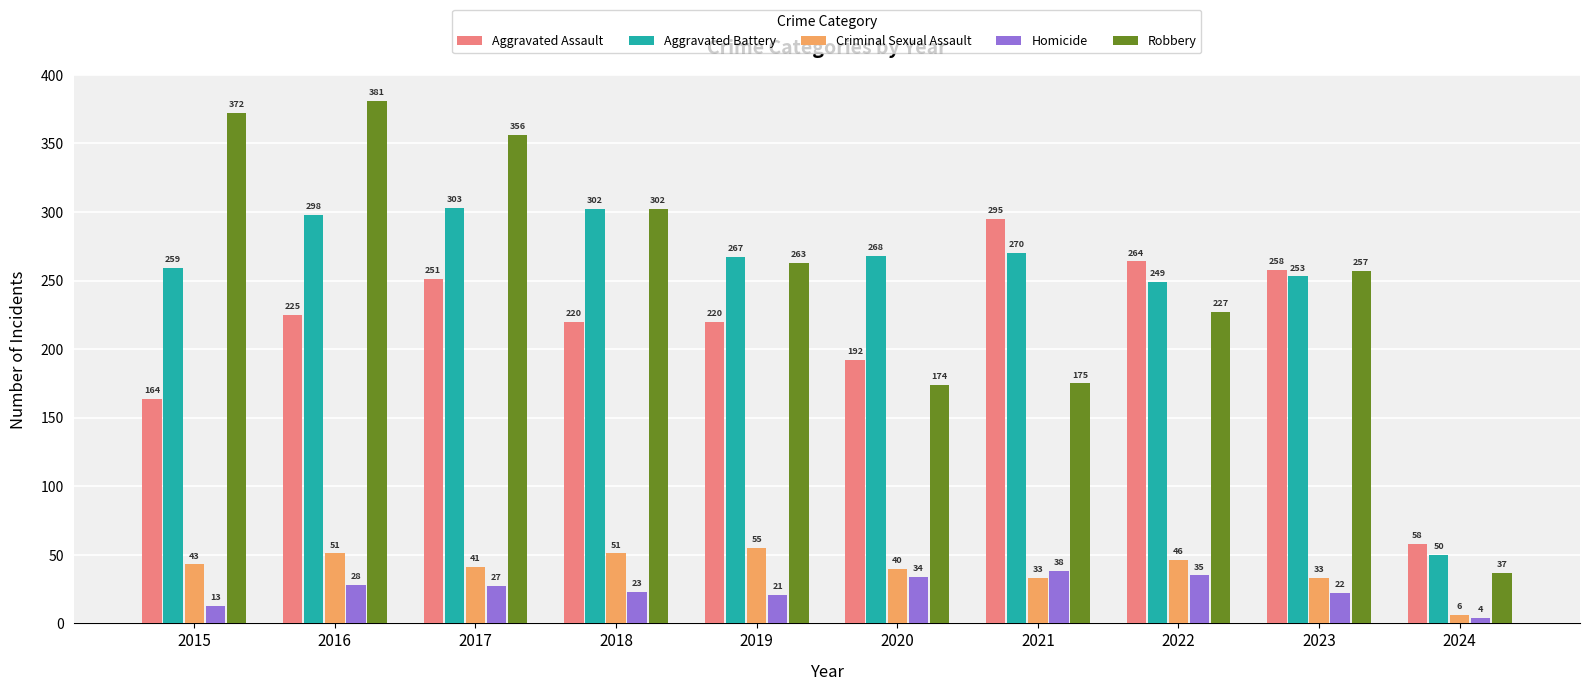

What is the value of the Homicide bar at the 3rd from the left?

27